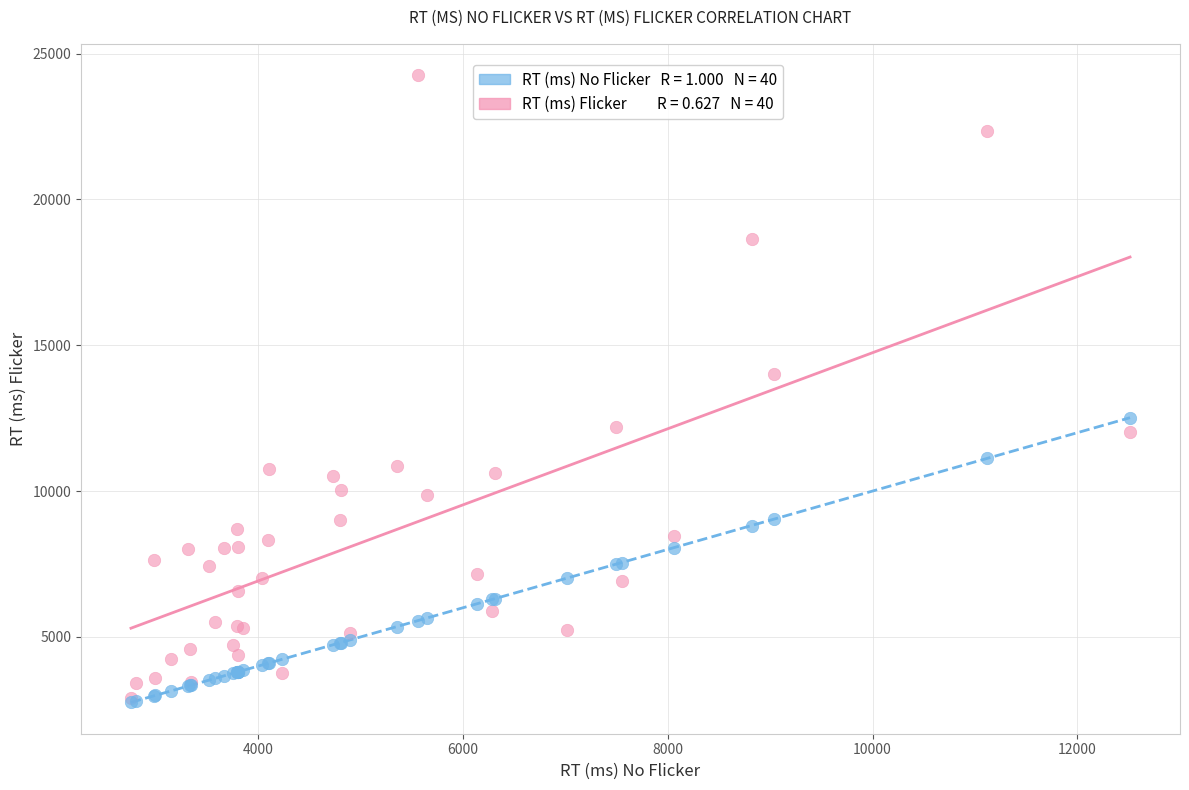

Across all series, what Y value is closest to 13506?

14014.1